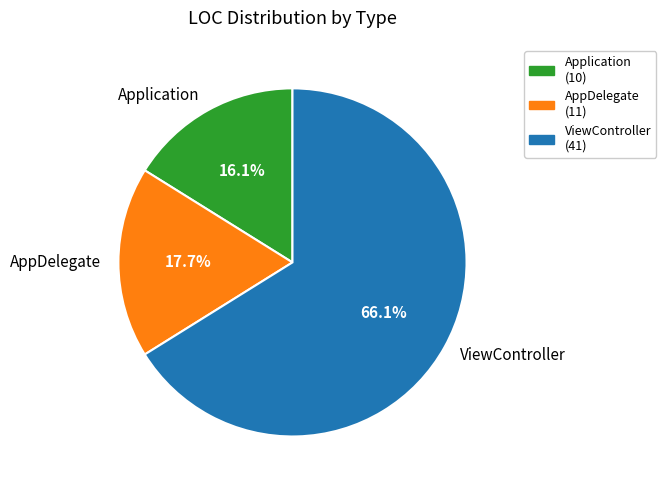

What is the ratio of the value at ViewController to the value at Application?

4.1